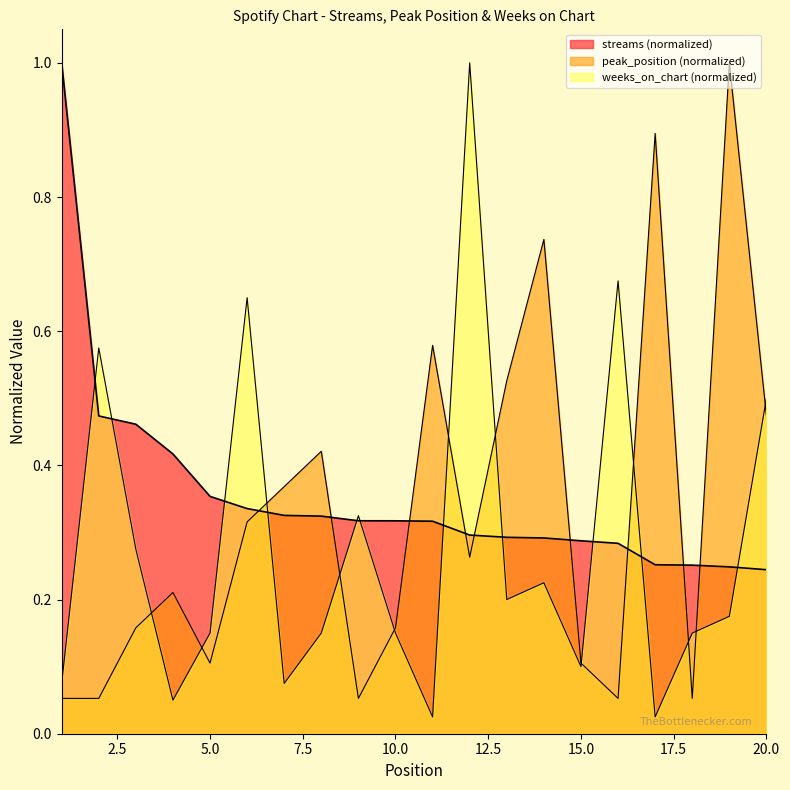

How many lines are shown in the chart?

3